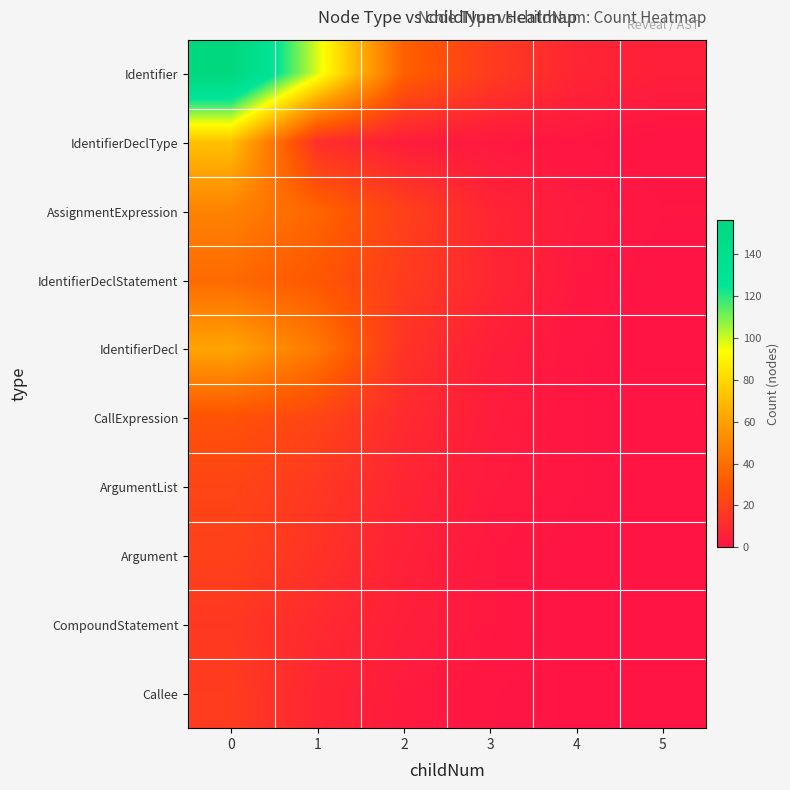

At how many categories does at least one series exceed 108?

1